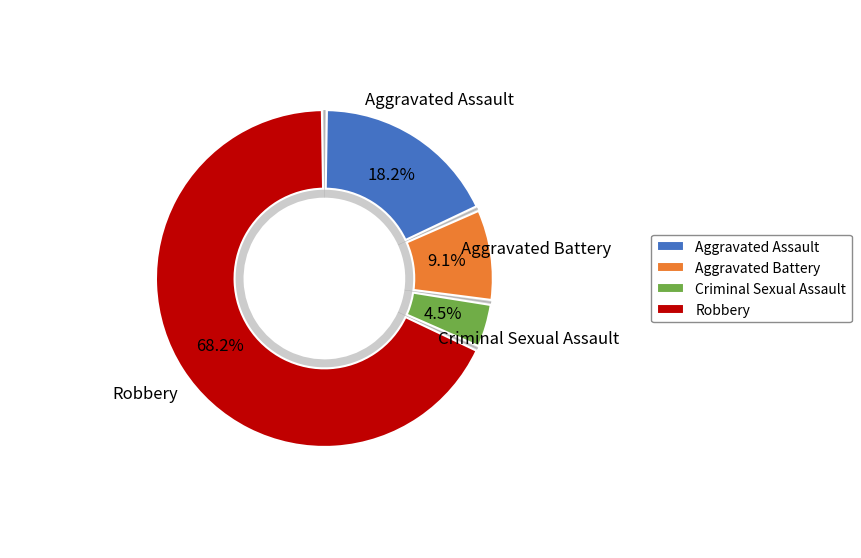

Do Robbery and Criminal Sexual Assault together represent more than half of the pie?

Yes